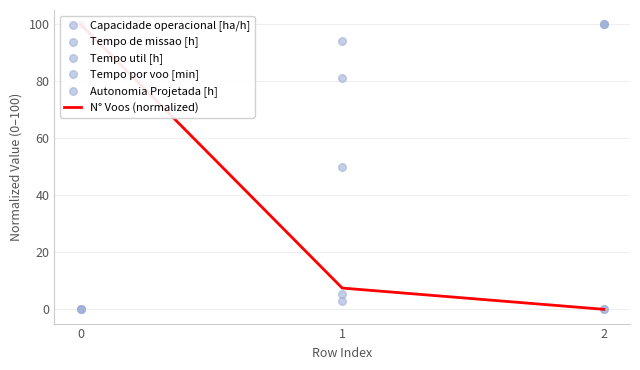

What is the total value across all series at 2?

300.0